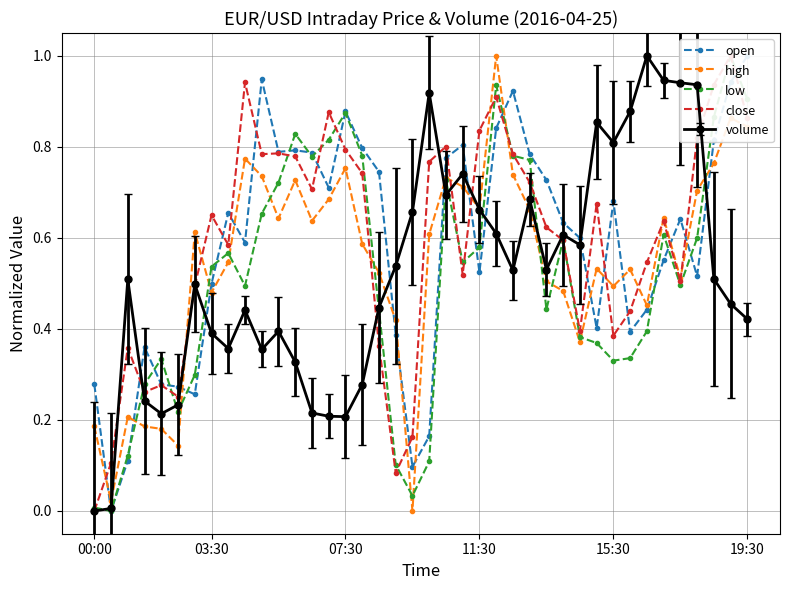

What is the difference between the maximum and second lowest values in the open series?

0.9